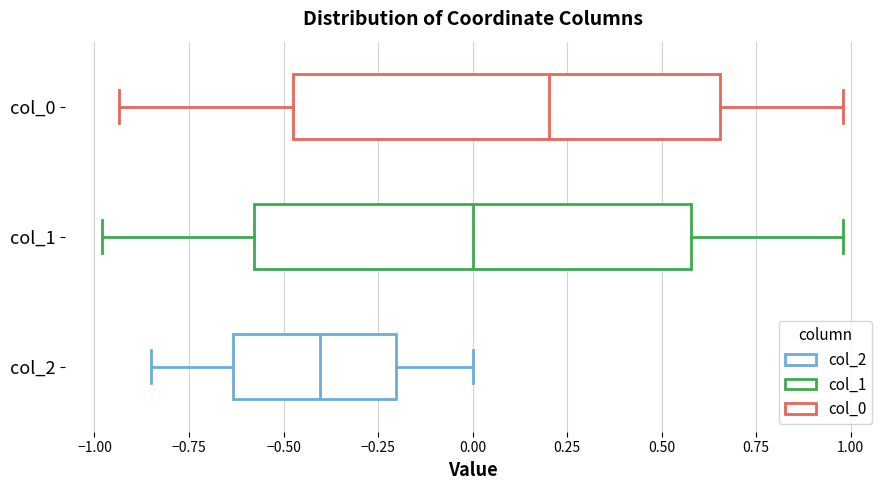

Which box has the furthest to the left median line?

col_2